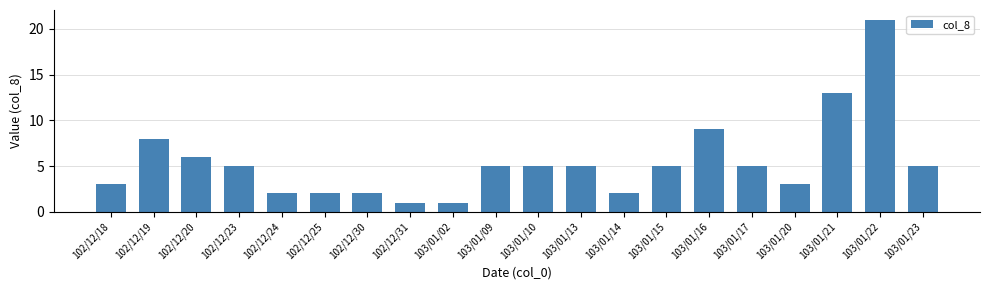

Read the value at 102/12/23.

5